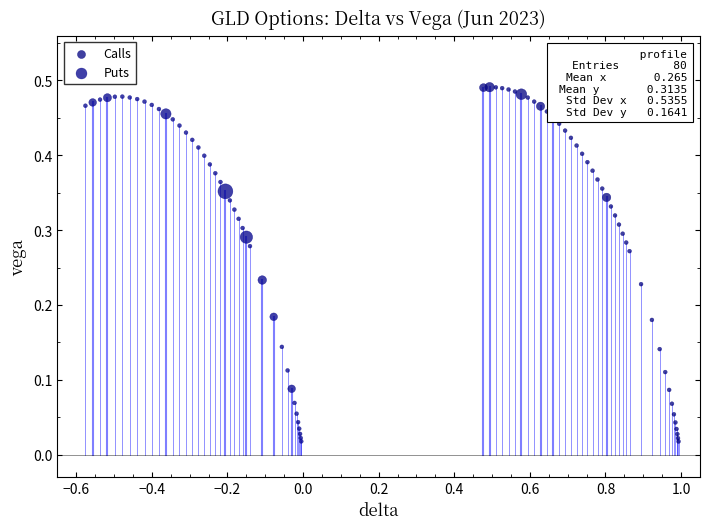

Which series has the largest Y range (max minus min)?

Calls